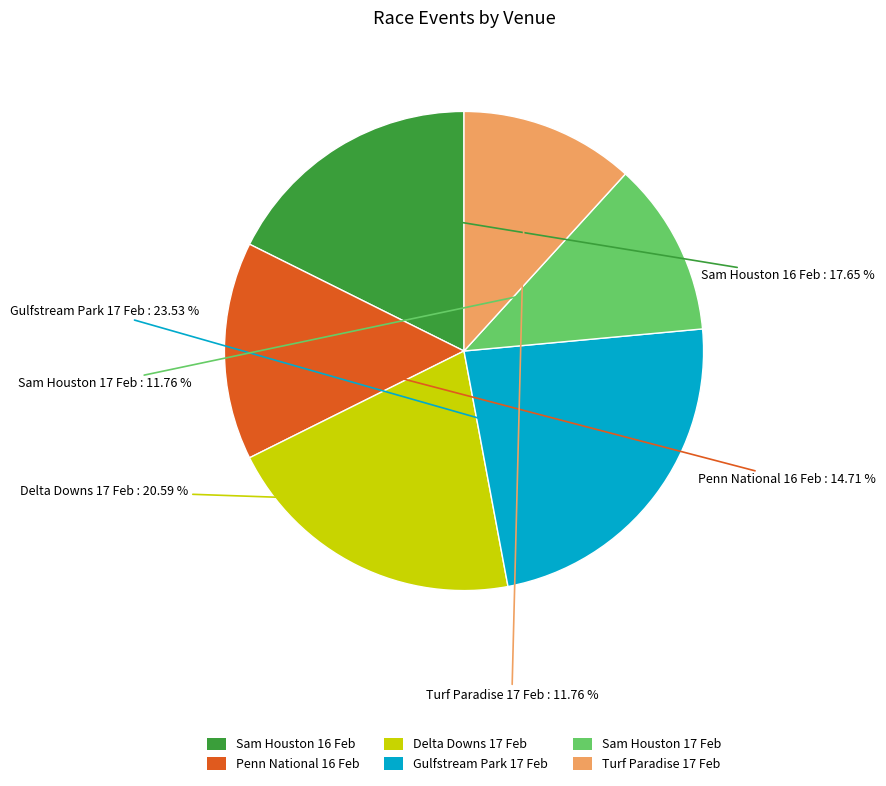

How many segments does this pie chart have?

6